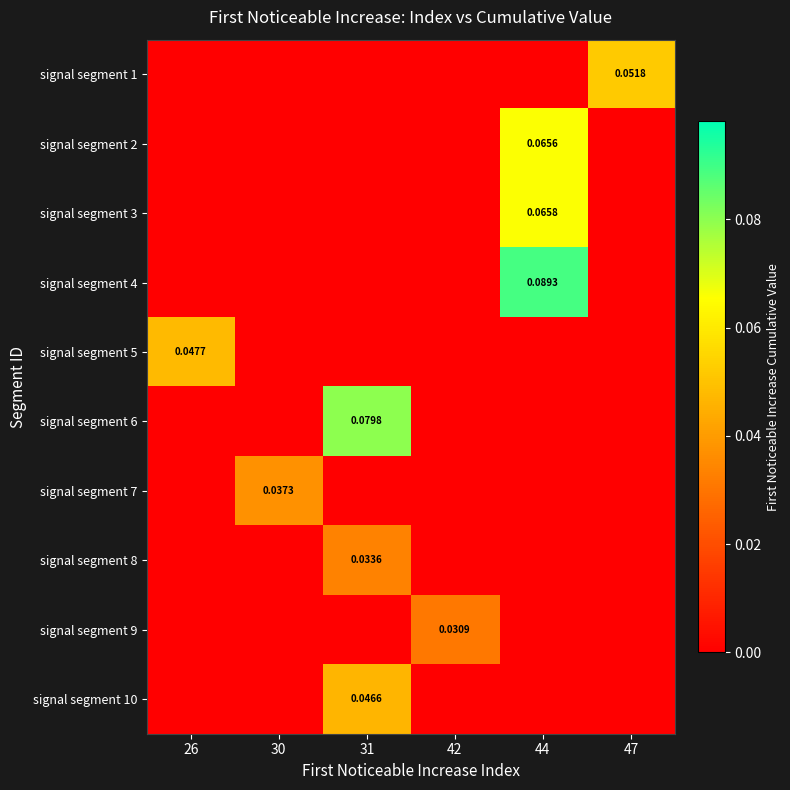

How many data points does each series have?

6